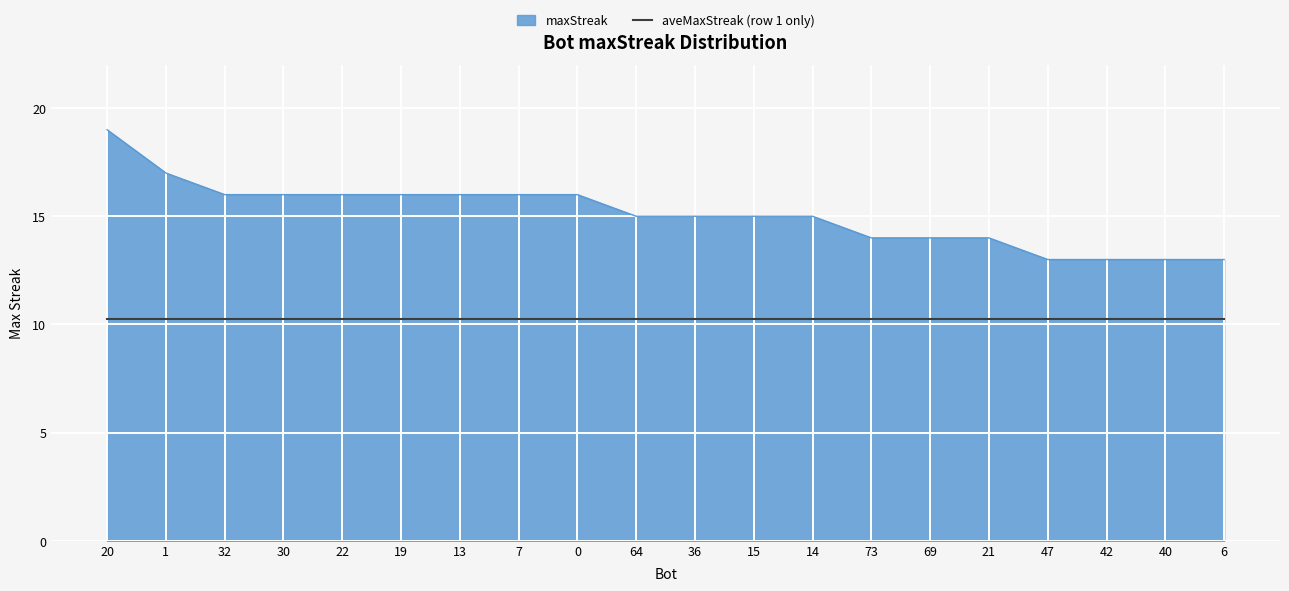

What is the smallest value displayed?

10.2